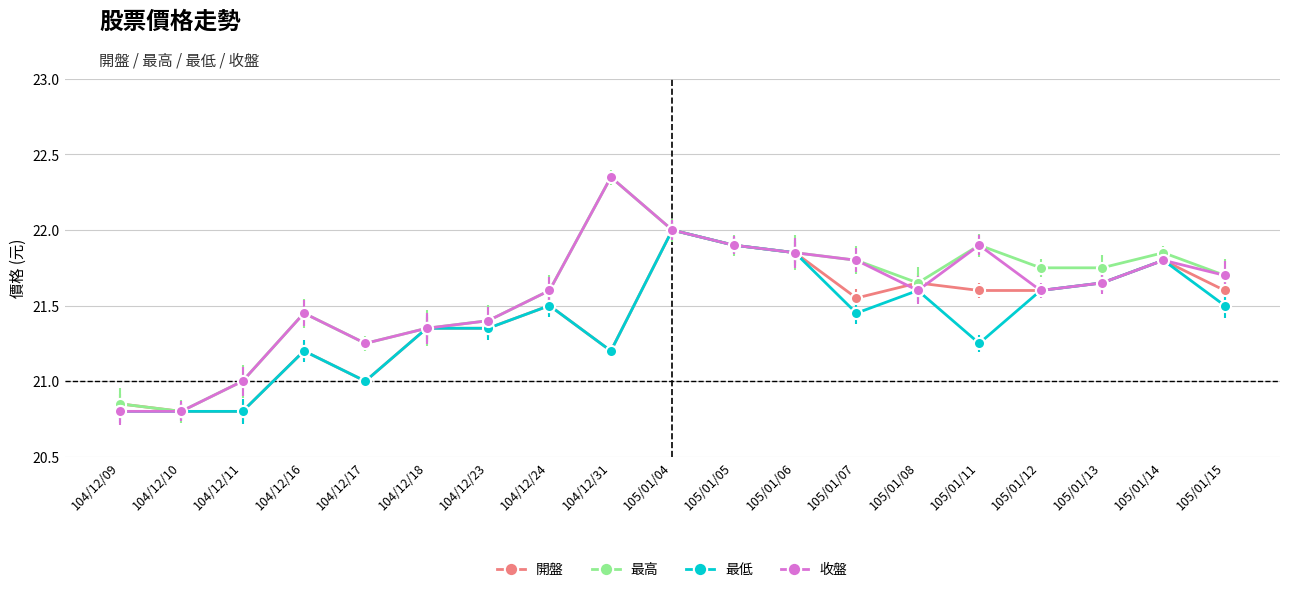

Which category has the highest value in the 開盤 series?

105/01/04